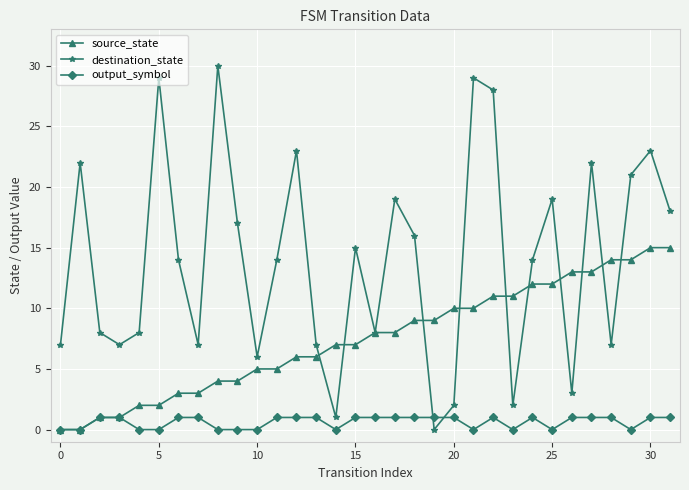

List the series in order of their overall mean, highest first.

destination_state, source_state, output_symbol